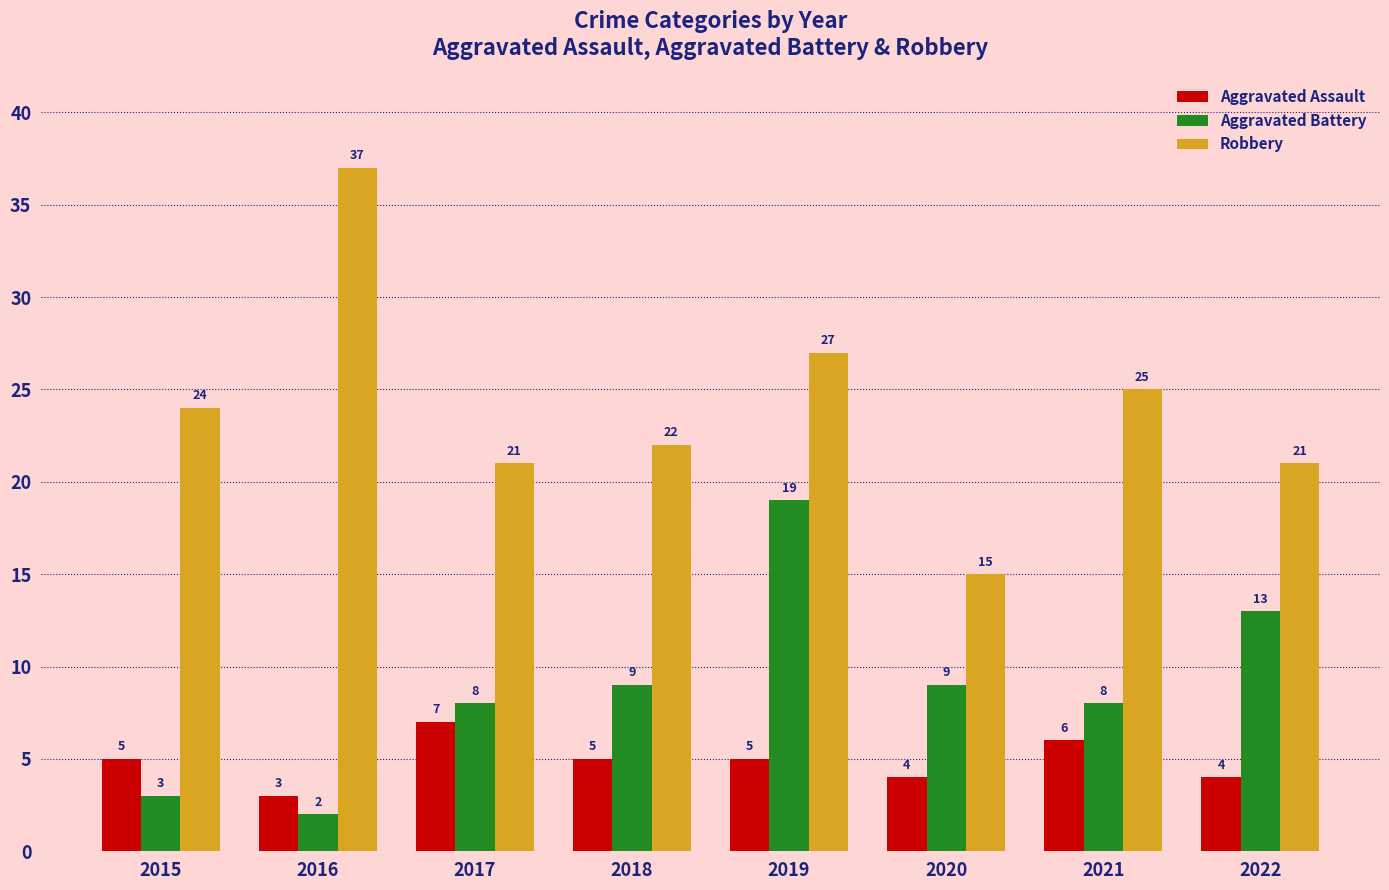

Read the Aggravated Battery value at 2018, to the nearest 5.

10